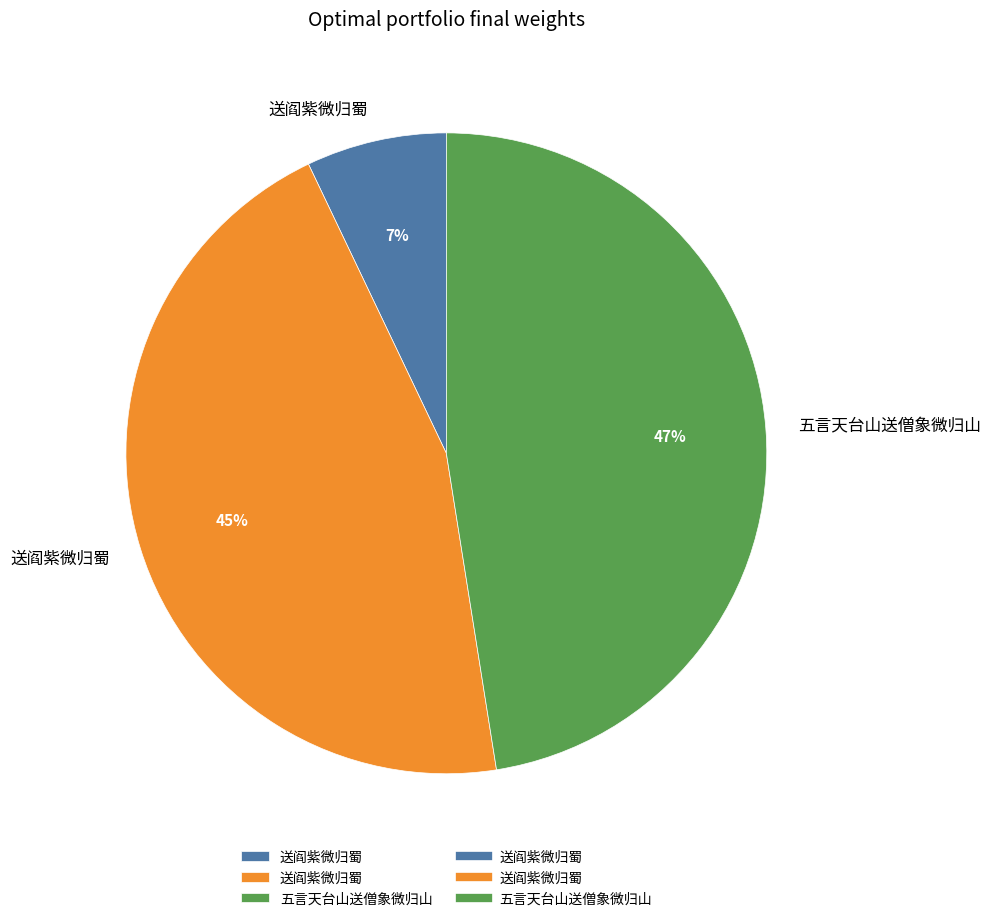

Is there a majority slice in this chart?

No